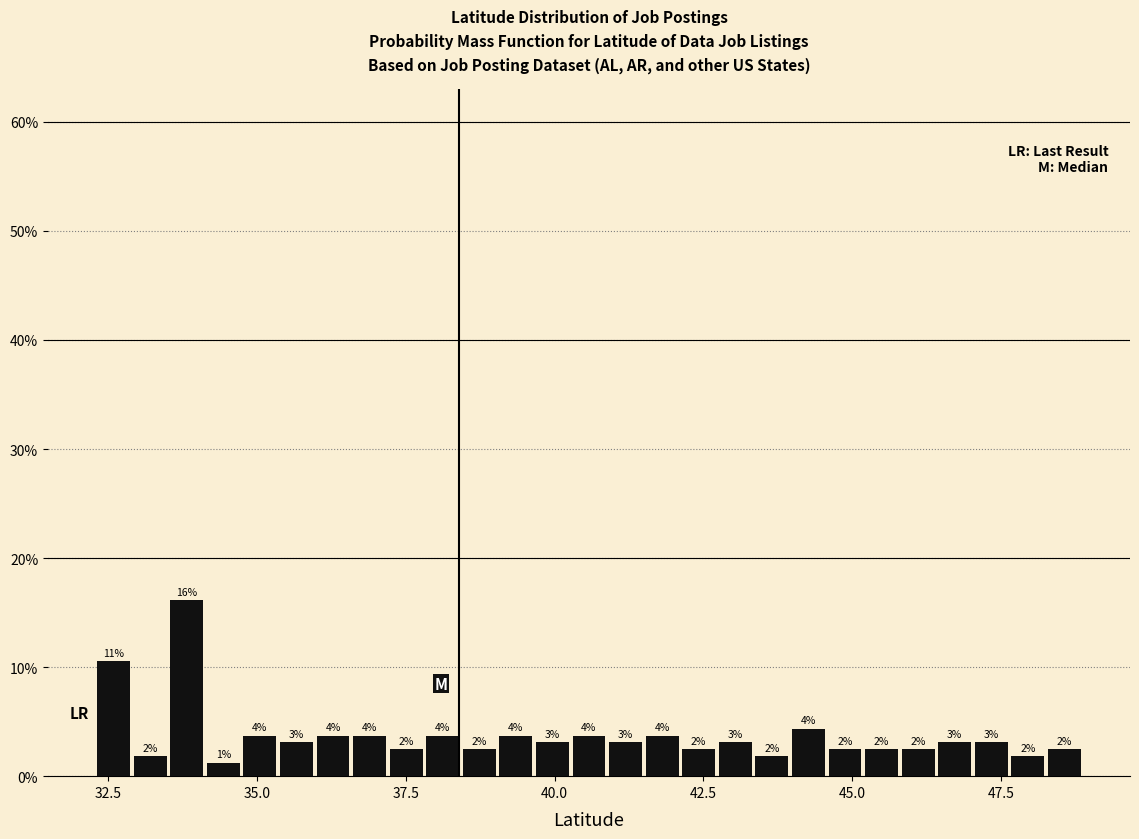

Read against the x-axis, roughly where is the centre of the tallest bar?

34.0